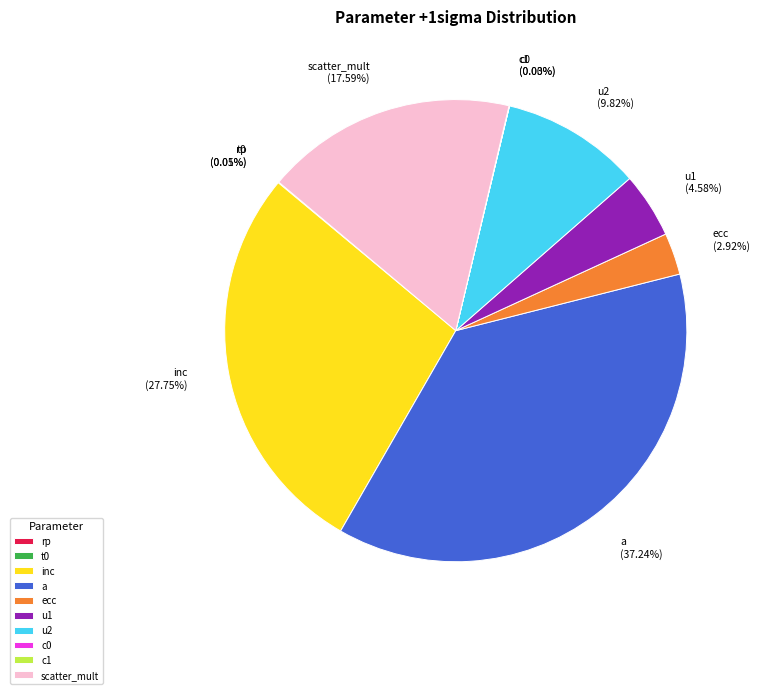

To the nearest percent, what percentage of the pie is a?

37%